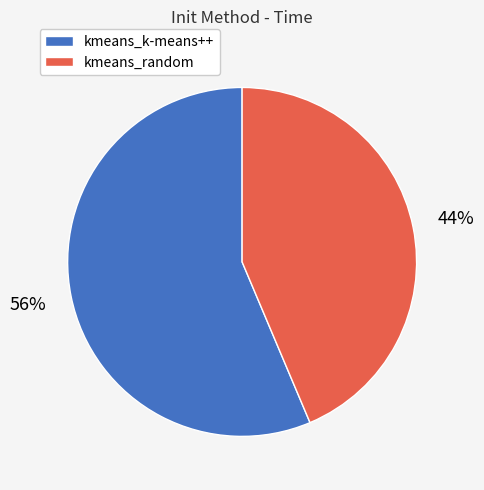

Do kmeans_random and kmeans_k-means++ together represent more than half of the pie?

Yes